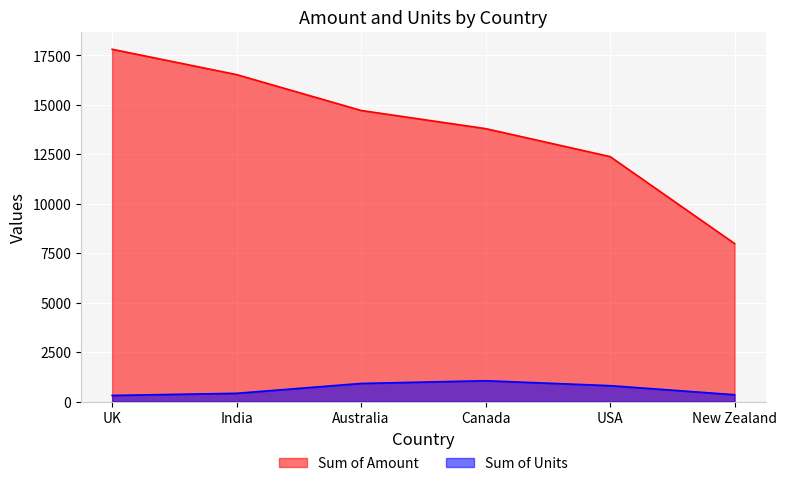

True or false: Sum of Amount and Sum of Units cross at least once.

False